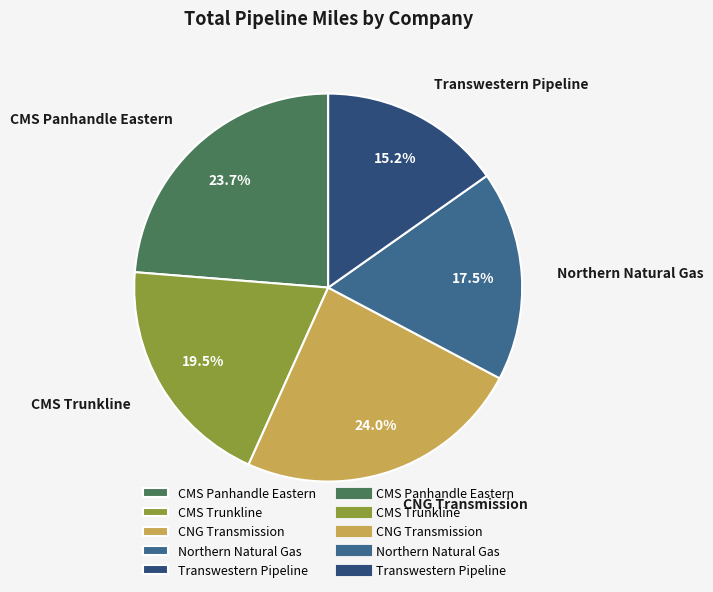

Combined, what portion of the pie is Northern Natural Gas and CNG Transmission?

41.5%